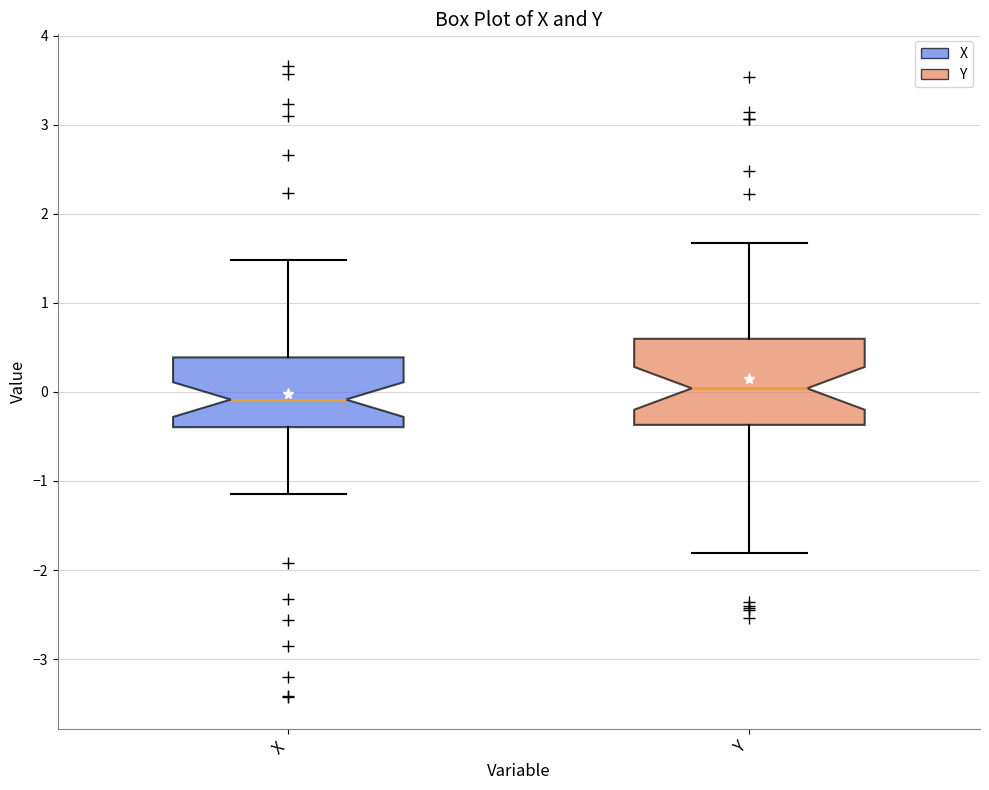

Where does the upper whisker of the box for Y end on the y-axis? The values are not printed on the chart, so give them approximately, as read against the axis.

1.7